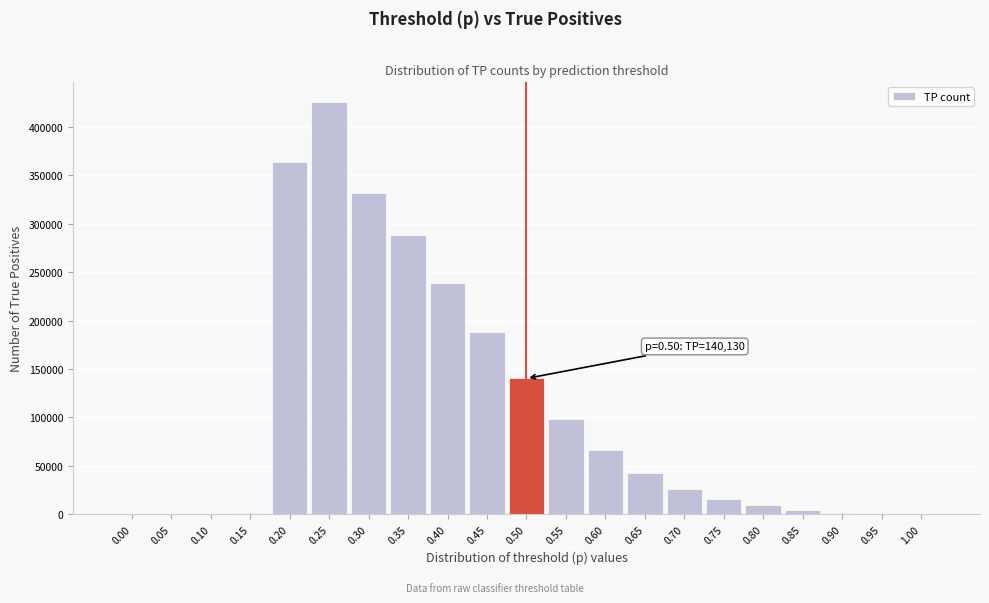

Which has a higher value, 0.40 or 0.20?

0.20